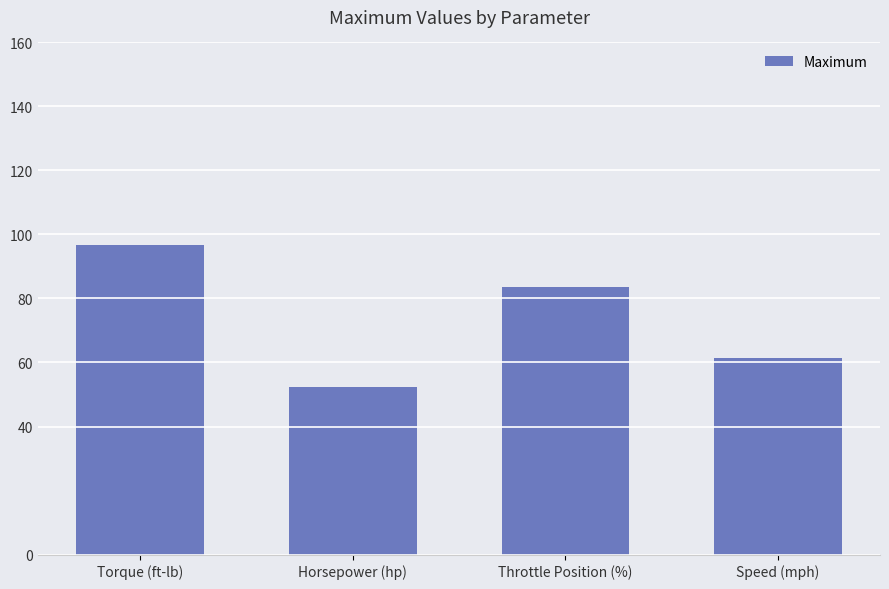

What position from the right is Horsepower (hp)?

3